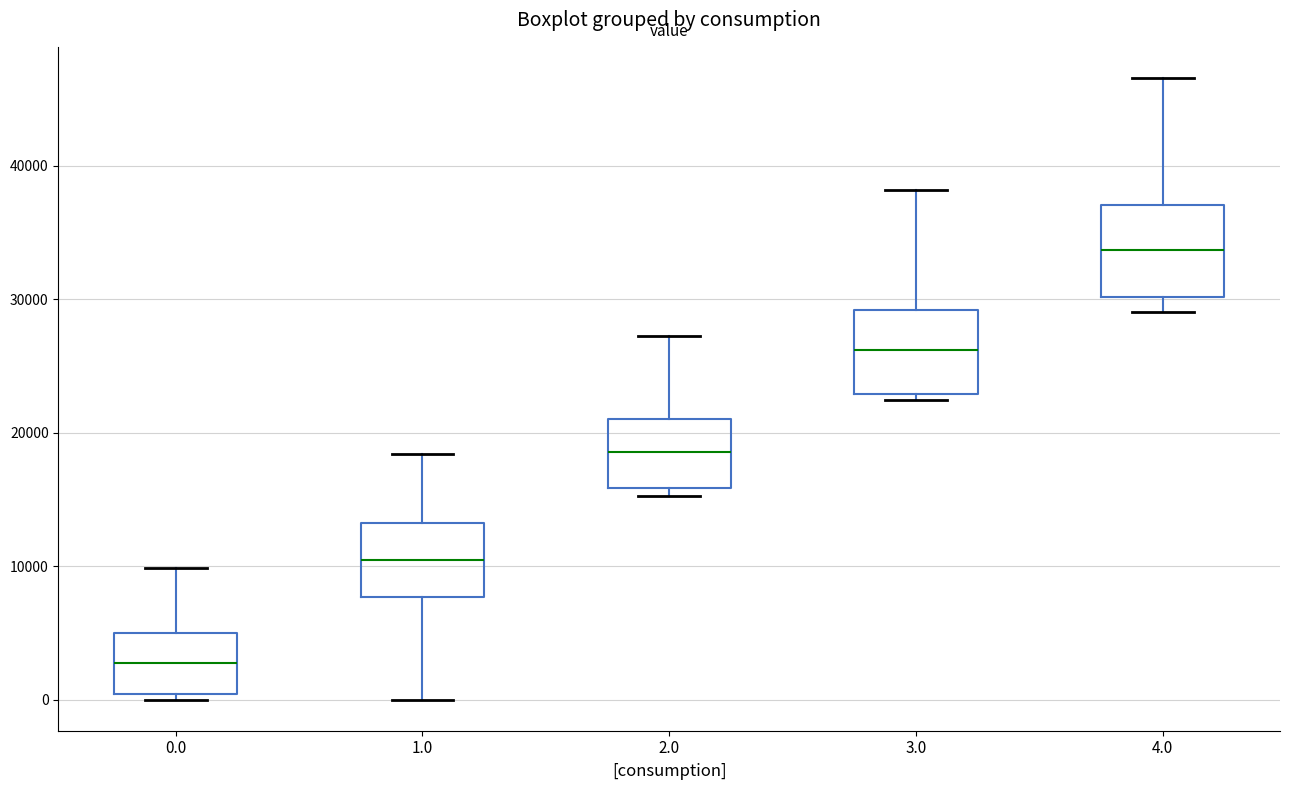

Where is the lower edge of the box at x = 0.0 on the y-axis? The values are not printed on the chart, so give them approximately, as read against the axis.

0